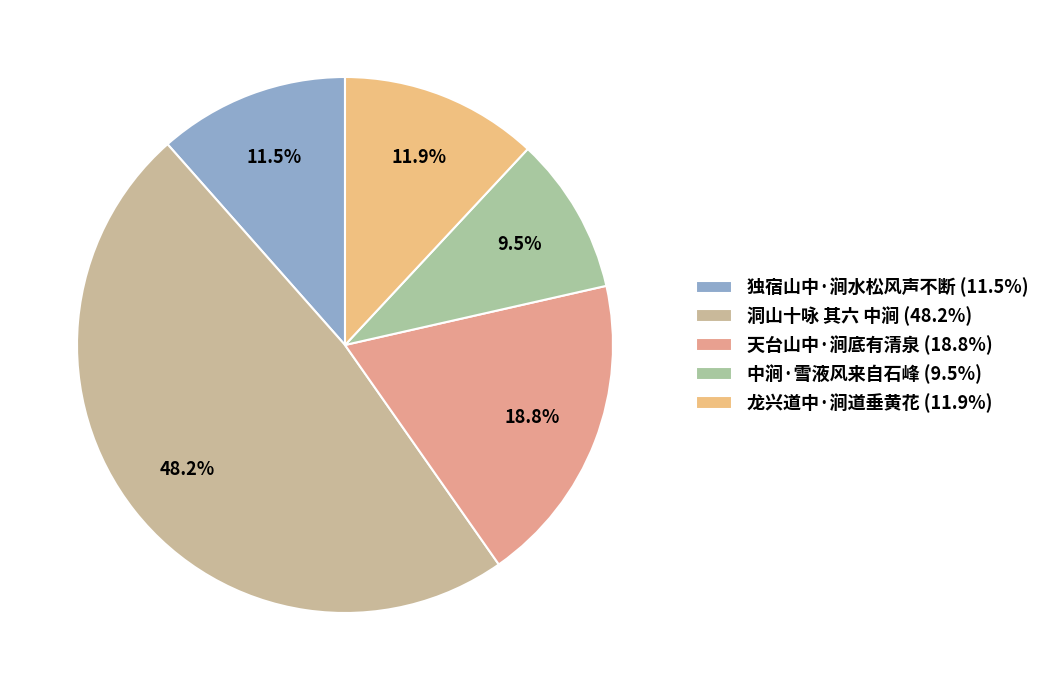

Combined, do 中涧·雪液风来自石峰 and 龙兴道中·涧道垂黄花 account for over 50%?

No